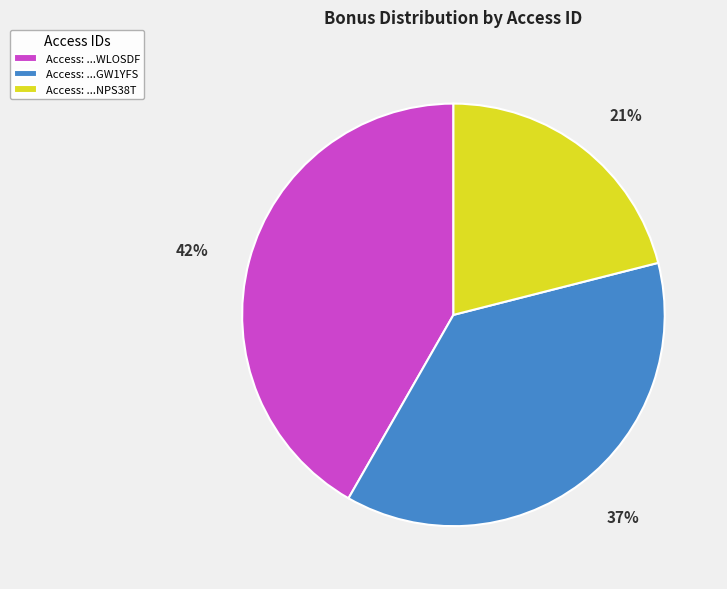

Between Access: ...WLOSDF and Access: ...NPS38T, which is larger?

Access: ...WLOSDF